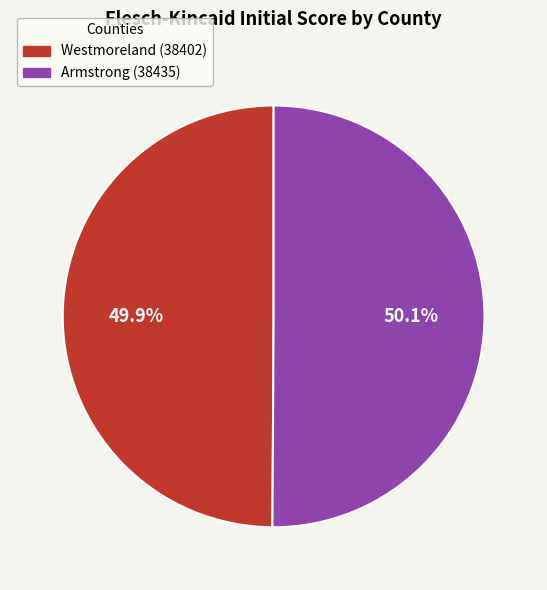

To the nearest percent, what portion does Westmoreland (38402) represent?

50%